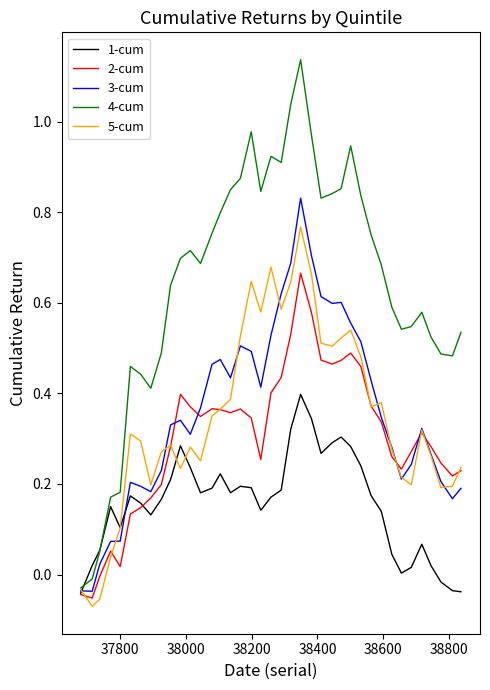

Which series has the largest range (max minus min)?

4-cum